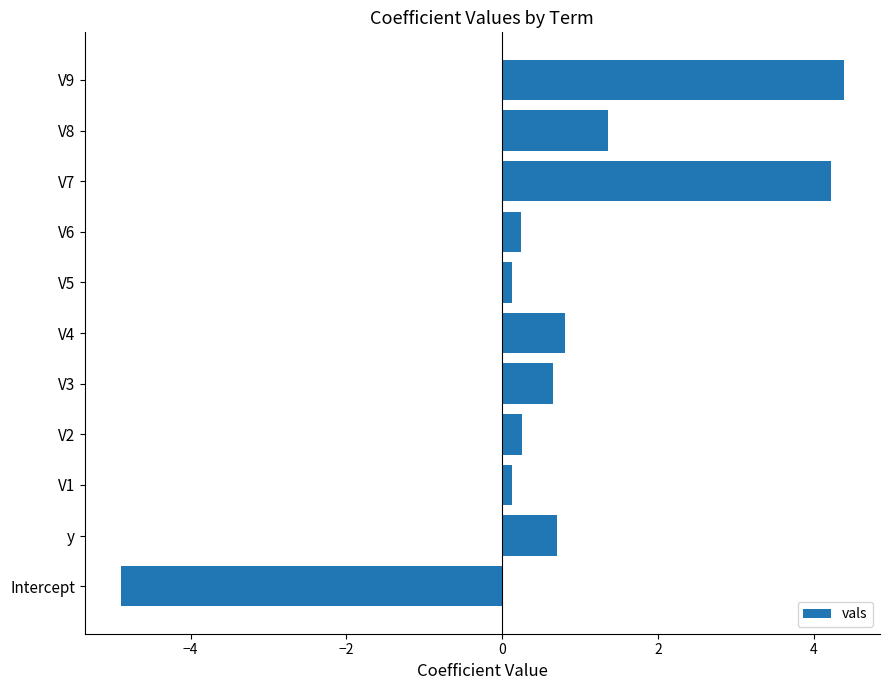

What value does the data have at Intercept?

-4.9